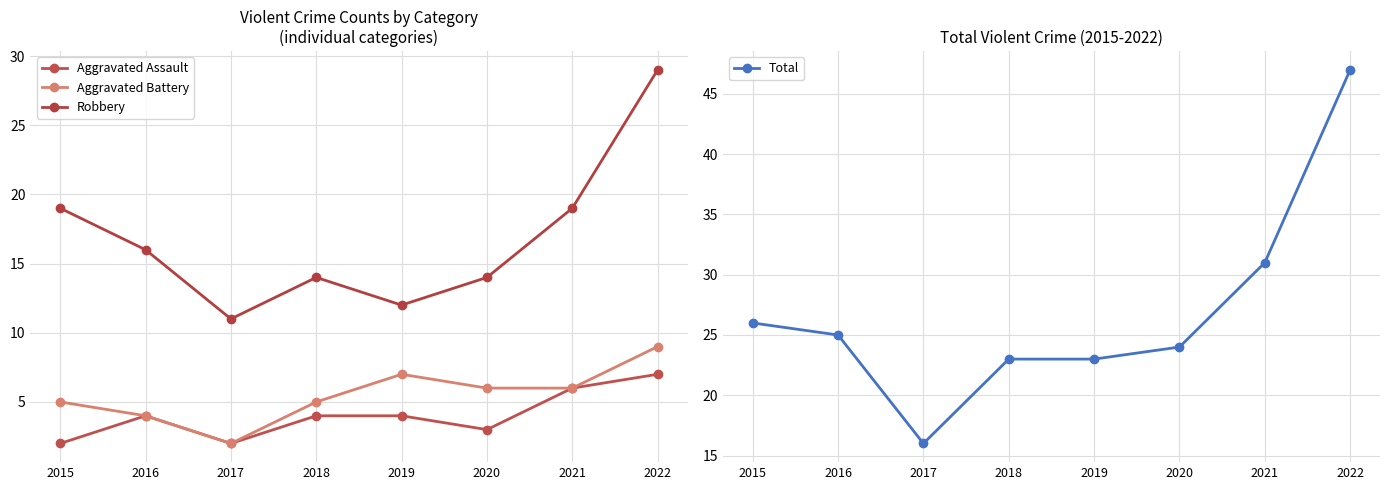

What is the difference between the maximum and minimum values in the Aggravated Assault series?

5